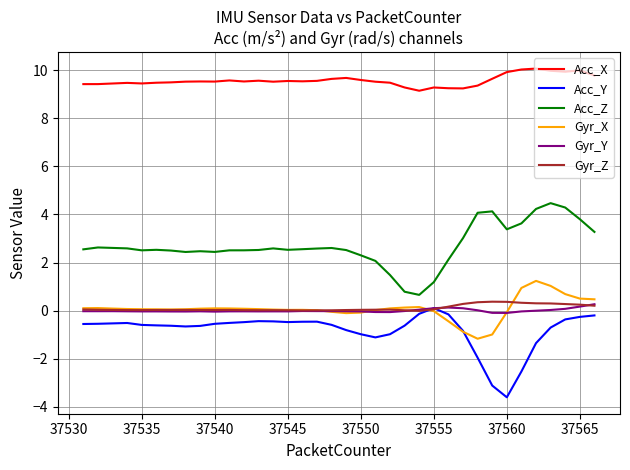

Which series has the largest total across all categories?

Acc_X